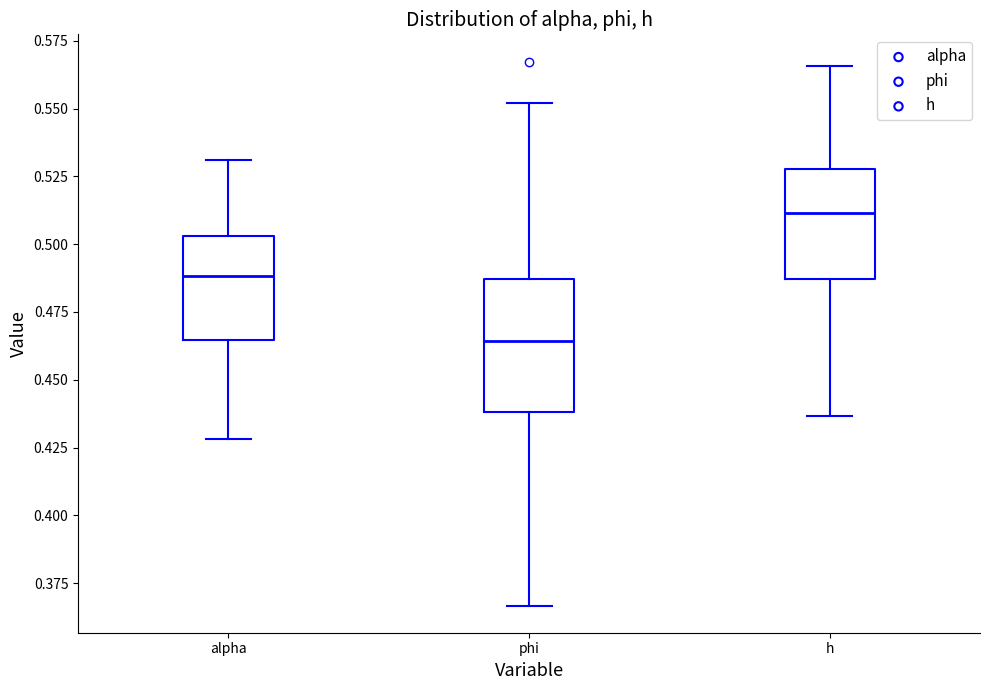

Reading left to right, read every box against the y-axis: the position of its median line, the range the box covers, and the ends of its whiskers. The values are not printed on the chart, so give them approximately, as read against the axis.

alpha: median 0.490, box 0.465 to 0.505, whiskers 0.430 to 0.530
phi: median 0.465, box 0.440 to 0.485, whiskers 0.365 to 0.550
h: median 0.510, box 0.485 to 0.530, whiskers 0.435 to 0.565